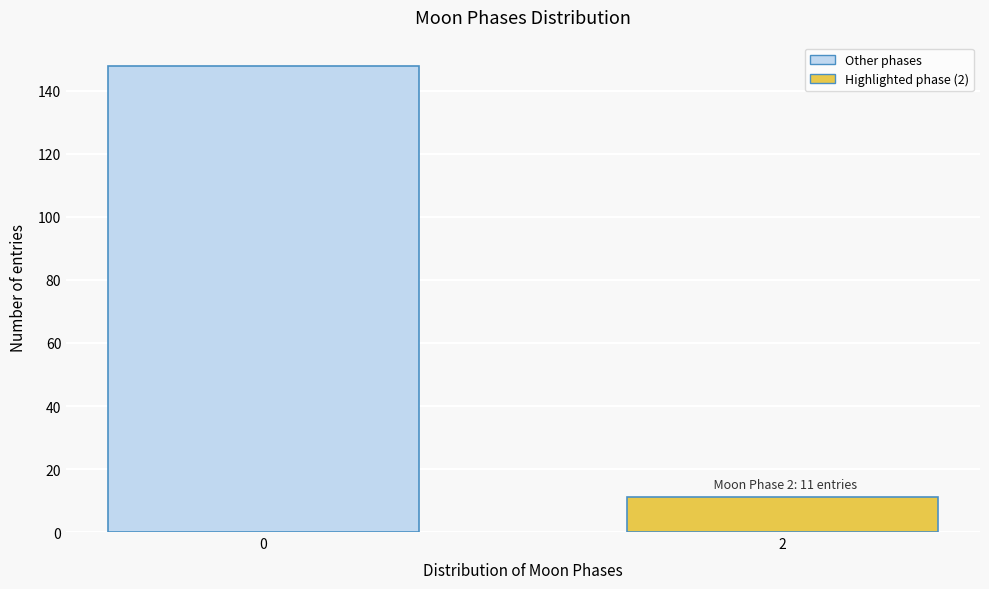

Reading right to left, what are all the values shown in this chart?

2=11	0=148